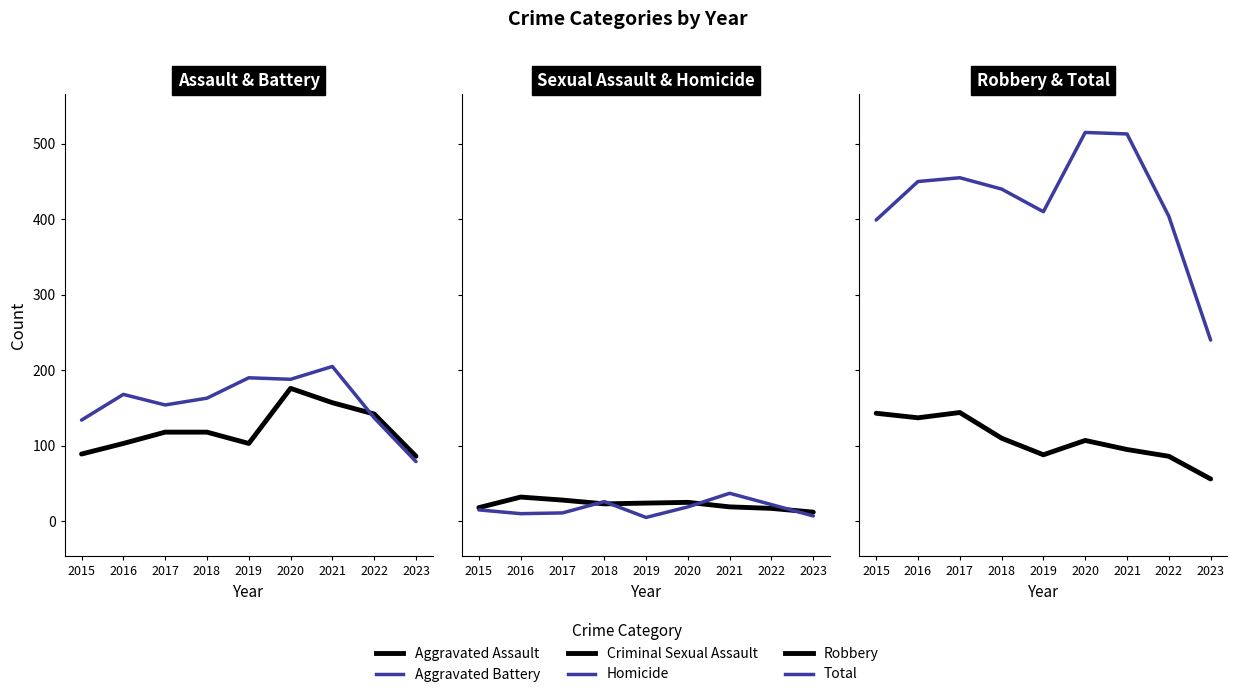

At which label is Criminal Sexual Assault closest to 22?

2018